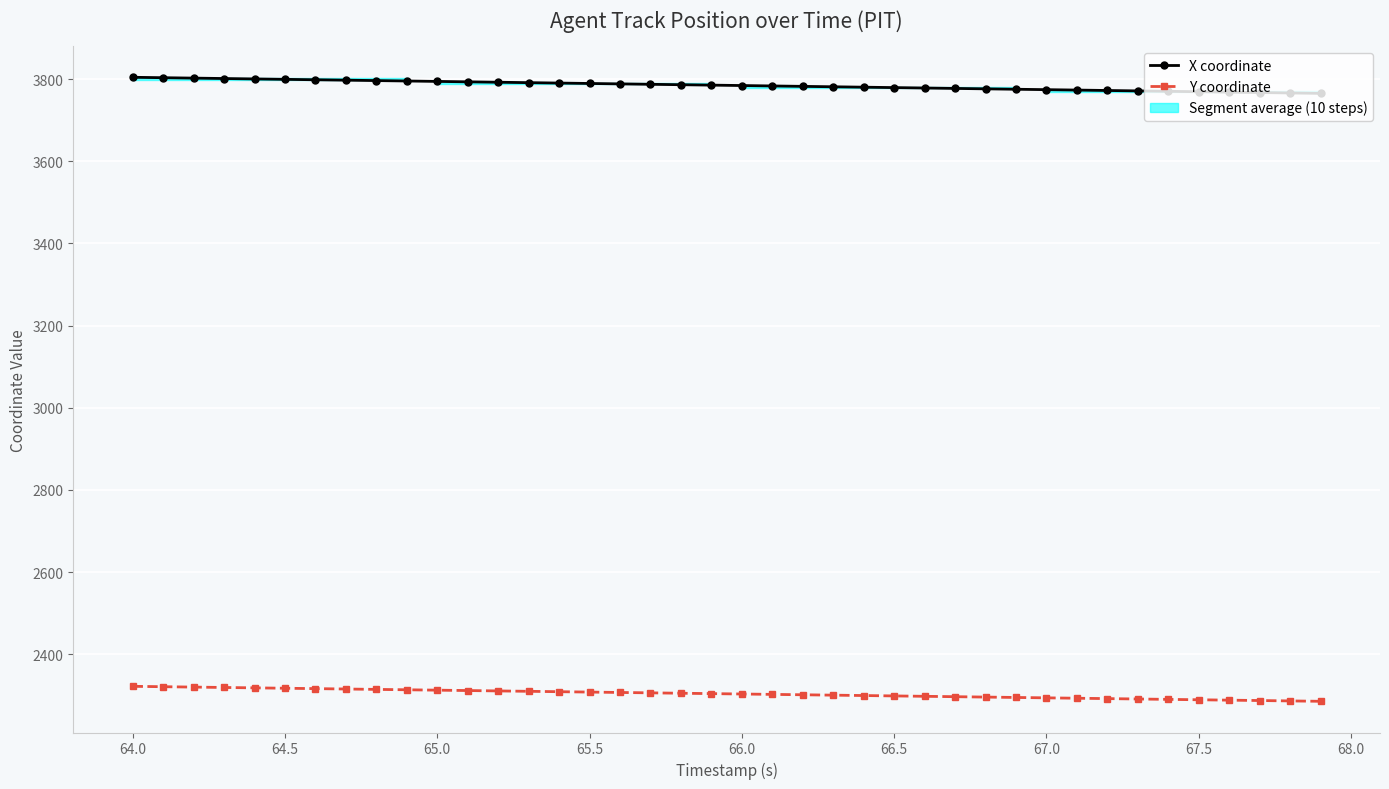

The value of X coordinate at 18 is 894.5. True or false?

False